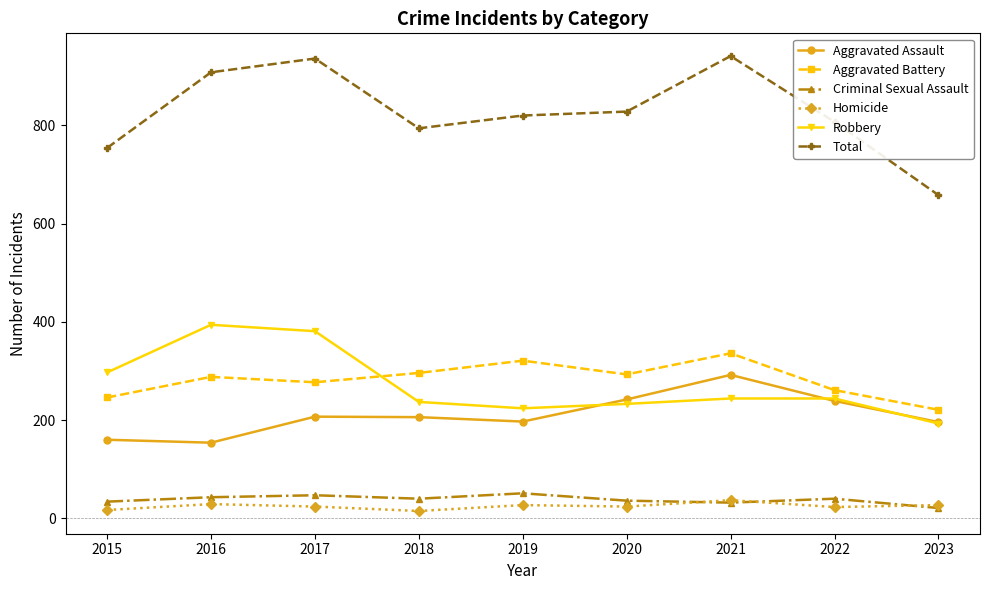

What is the average value of the Total series?

827